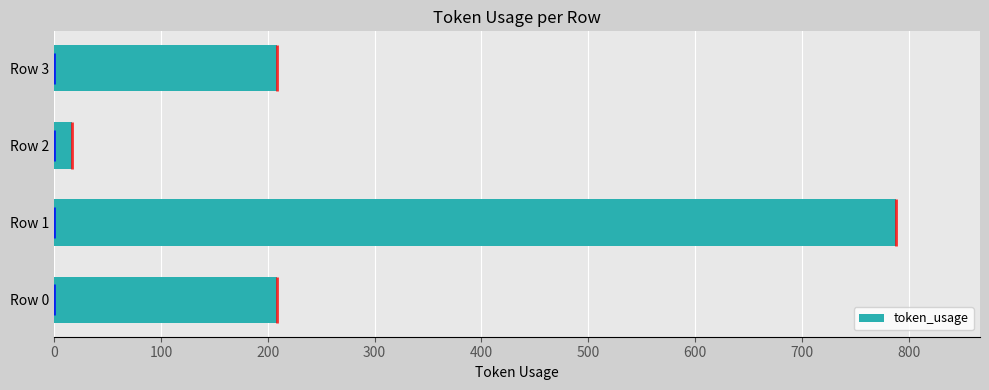

The value of token_usage at Row 1 is 788. True or false?

True